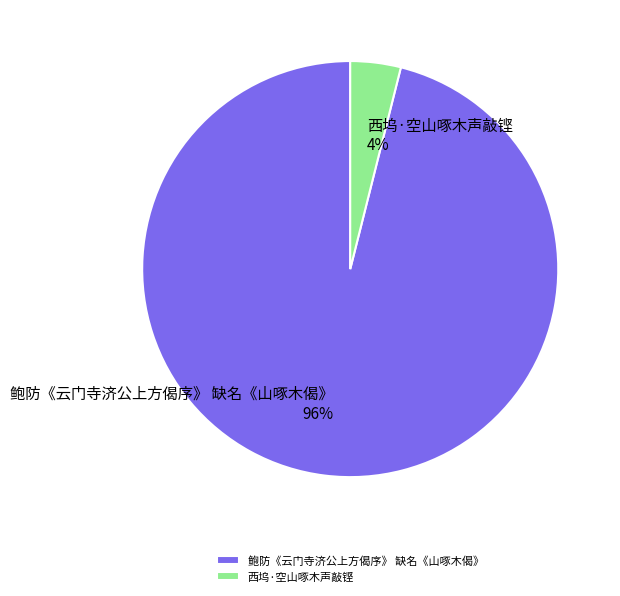

What percentage is the 西坞·空山啄木声敲铿 slice, to the nearest percent?

4%